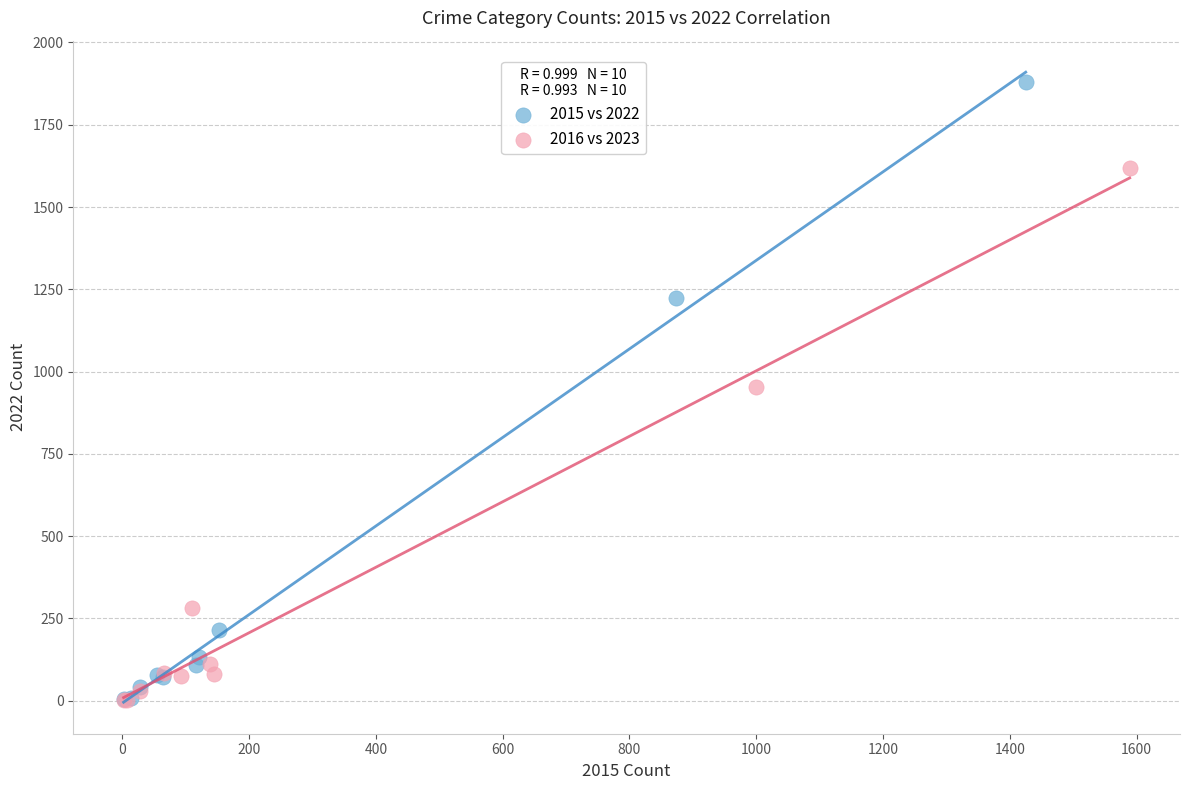

What are all the series names shown in the legend?

2015 vs 2022, 2016 vs 2023